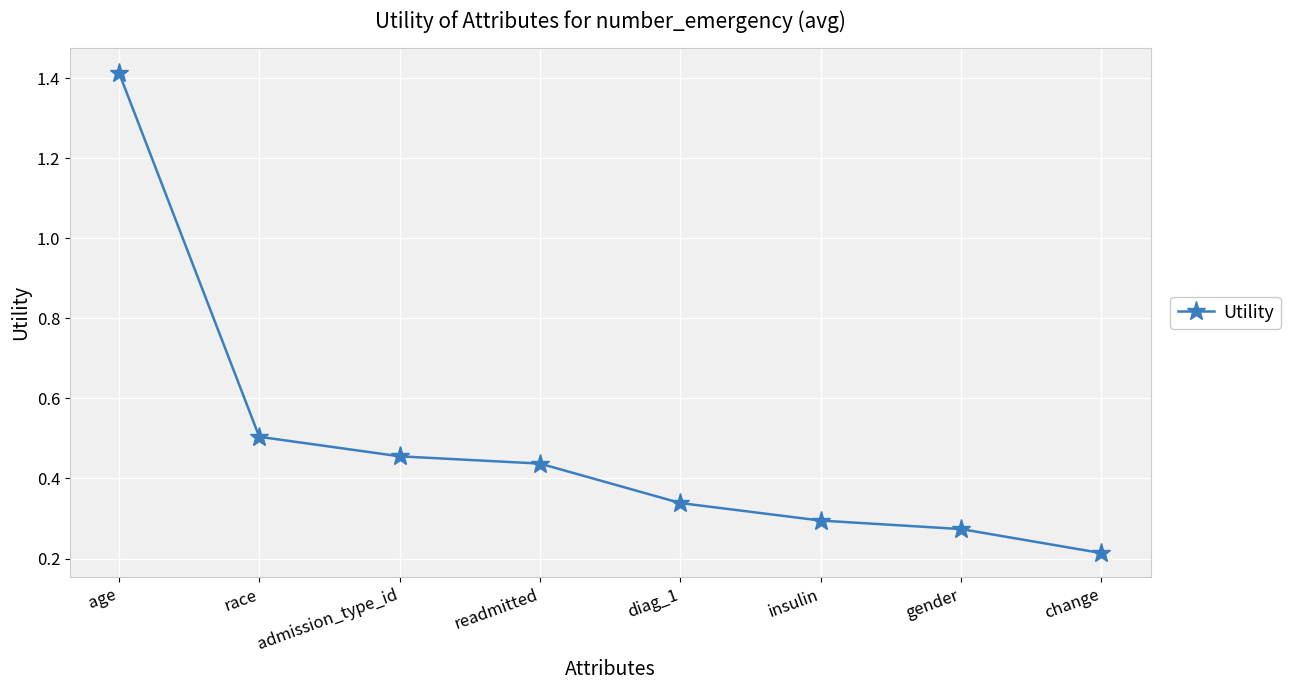

Which category has the highest value across all series?

age